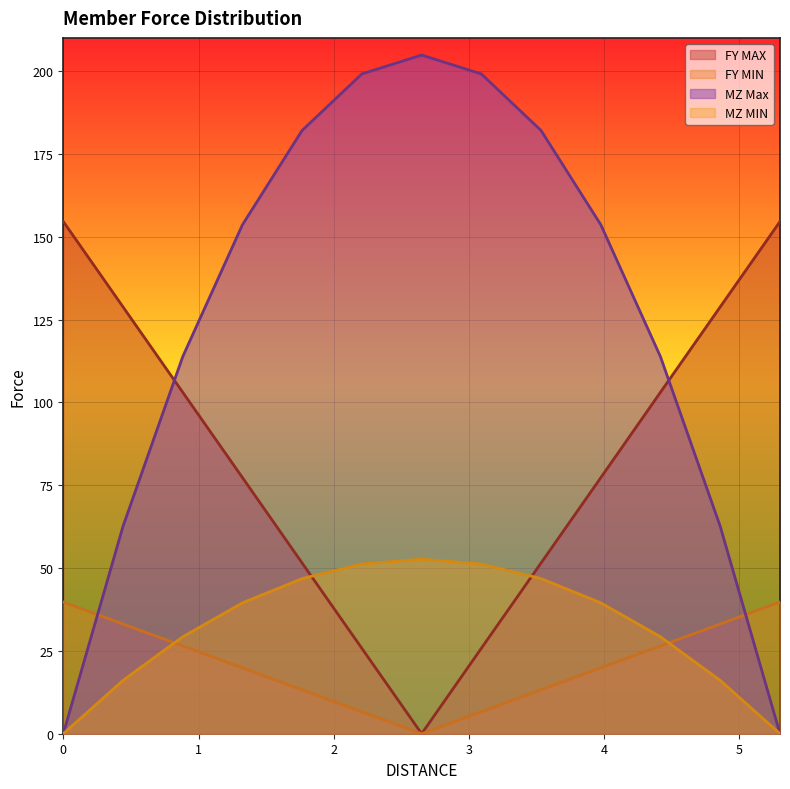

What is the difference between the maximum and second lowest values in the FY MIN series?

33.1